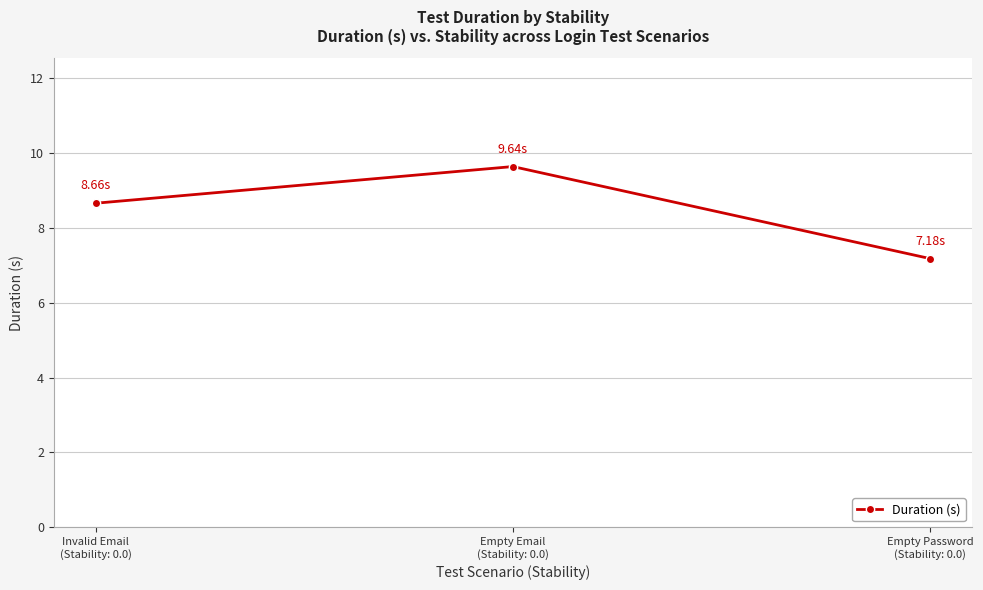

What is the label of the 1st point from the right?

Empty Password
(Stability: 0.0)